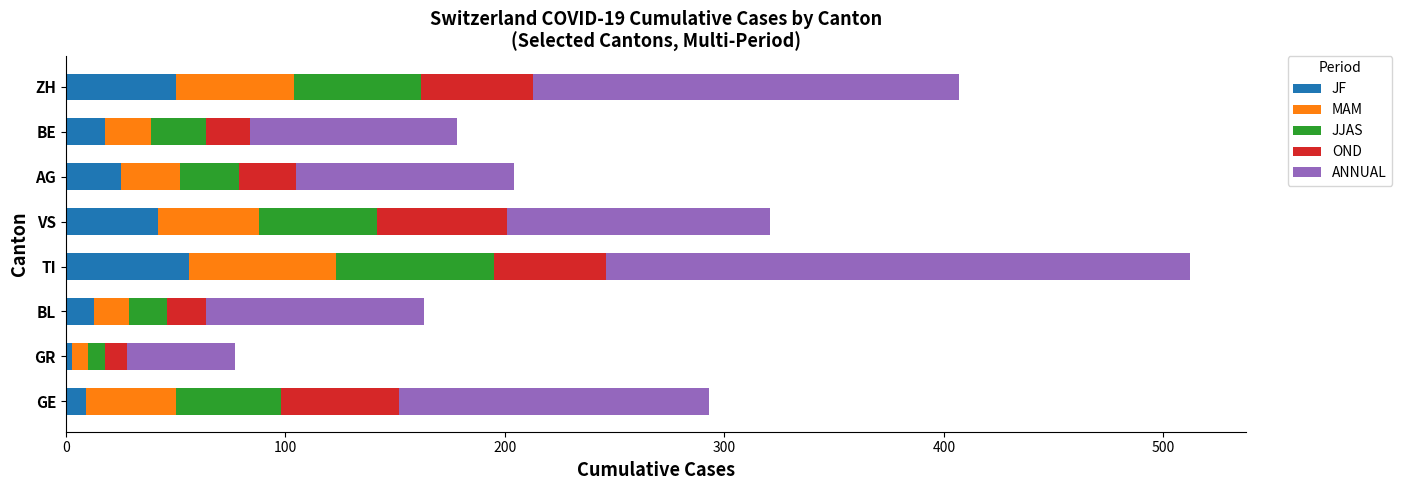

What are all the series names shown in the legend?

JF, MAM, JJAS, OND, ANNUAL